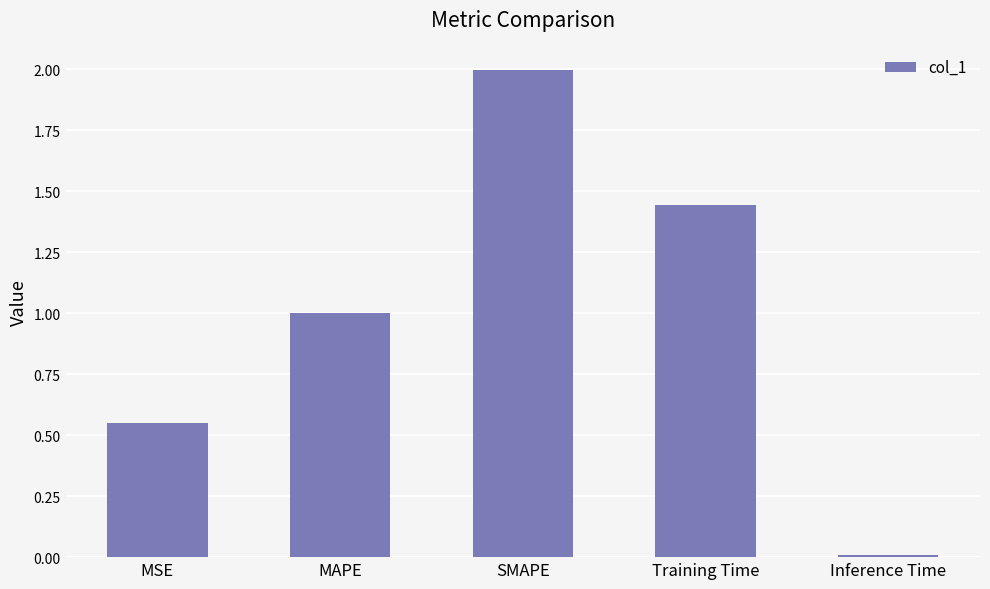

The chart shows a value of 1.0 at MAPE. True or false?

True